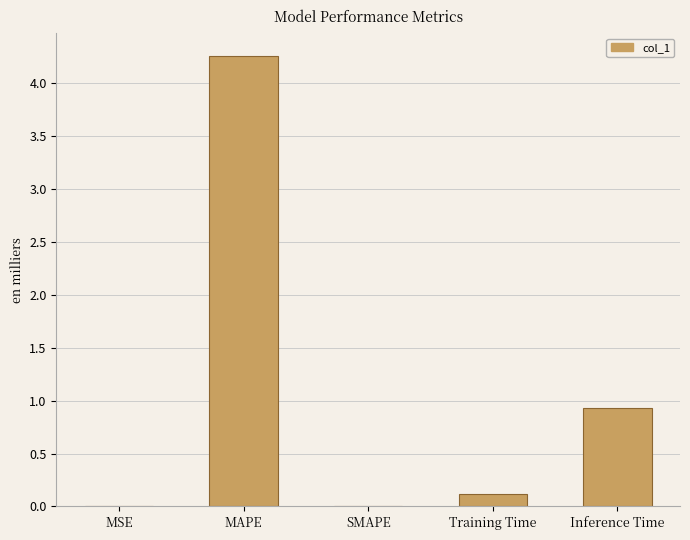

What is the sum of all values?

5.3